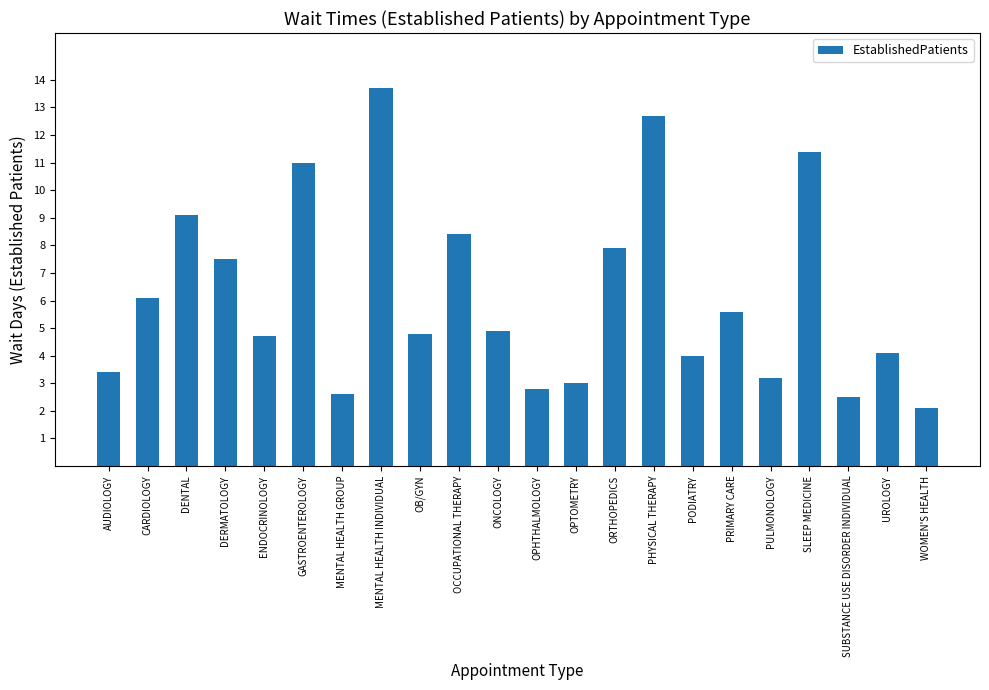

Where is the data nearest to the value 7?

DERMATOLOGY